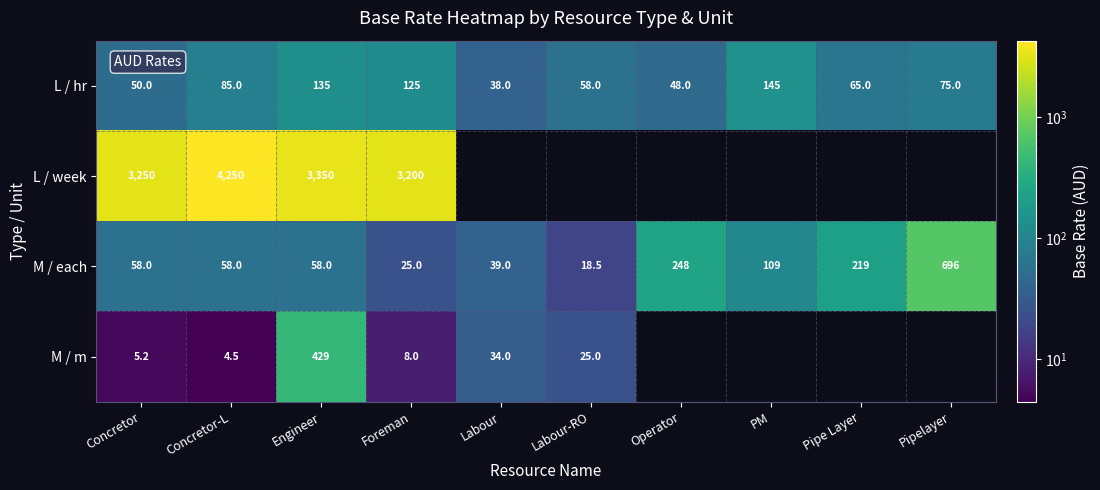

What is the difference between the second highest and minimum values in the L / hr series?

97.0